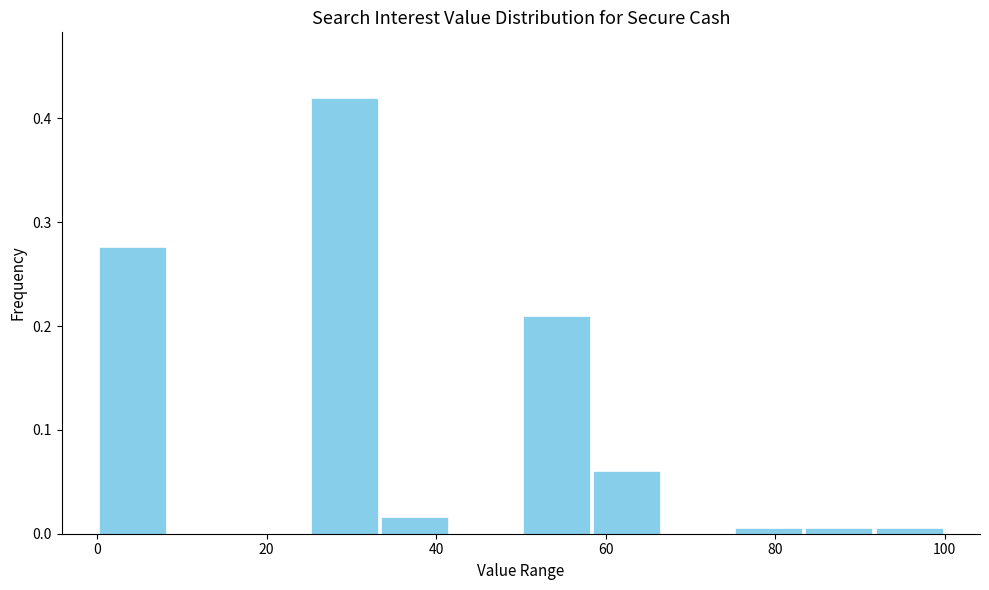

Which range on the x-axis has the tallest bar?

26 to 34